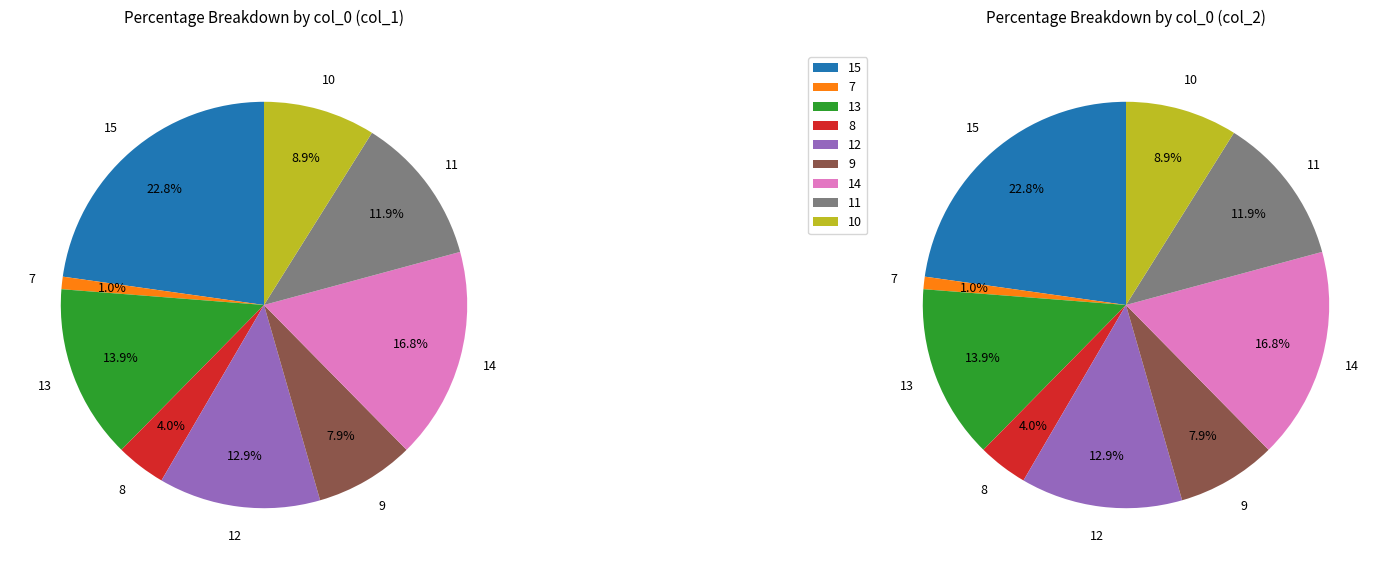

How many segments does this pie chart have?

9